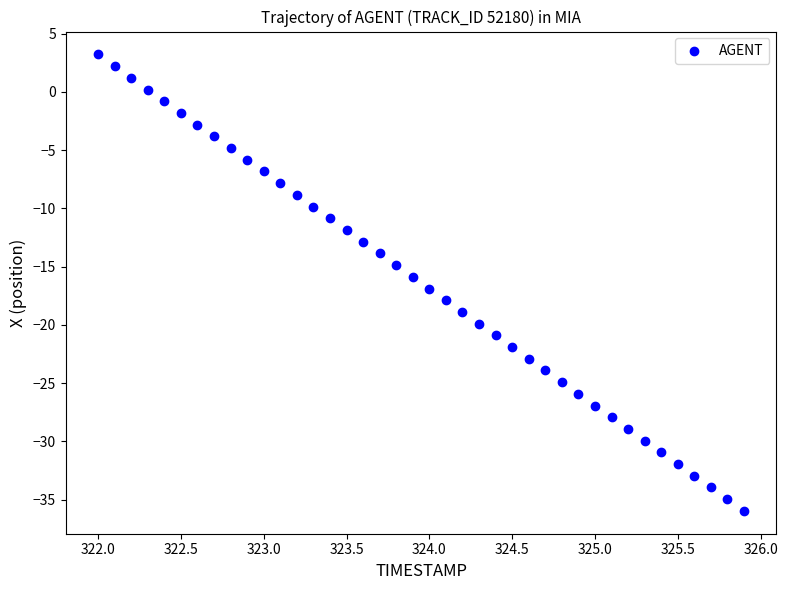

What is the range of X values (max minus min)?

3.9